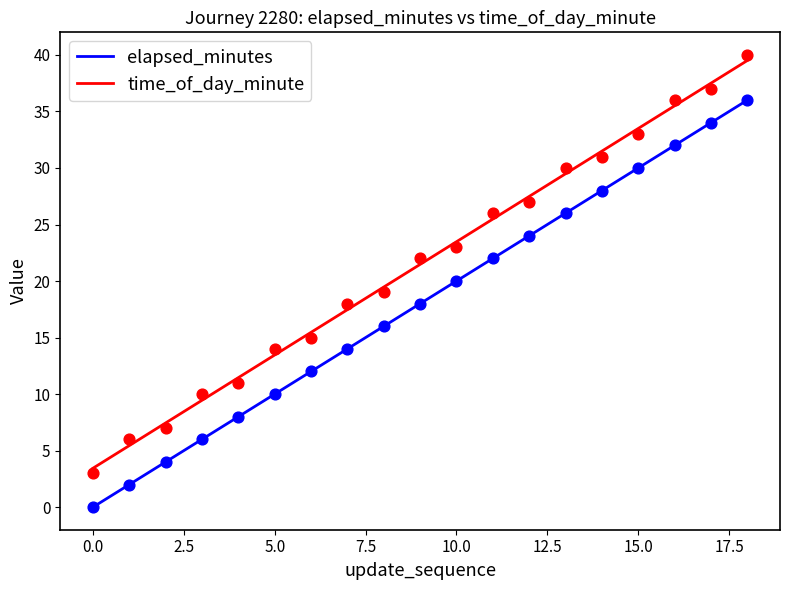

Which series contains the lowest Y value?

elapsed_minutes